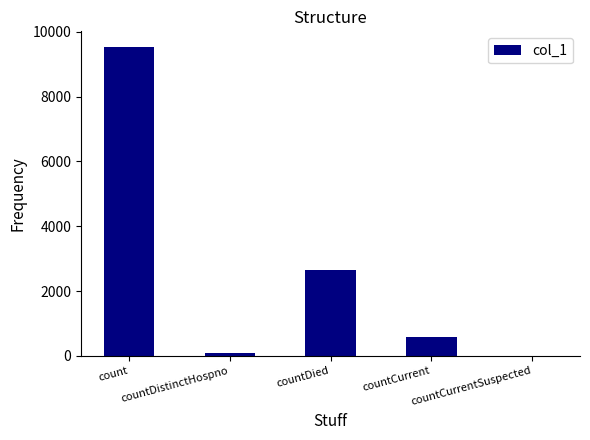

The value at countDied is 3936. True or false?

False